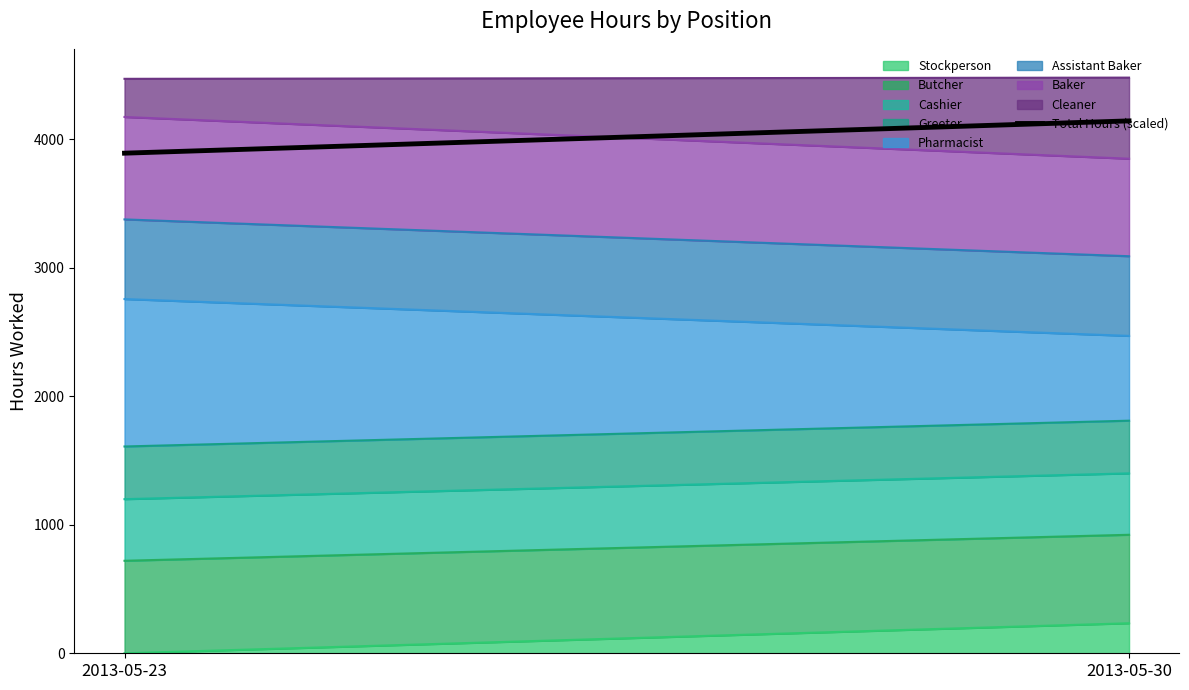

The chart shows a value of 3892.5 at 2013-05-23. True or false?

True